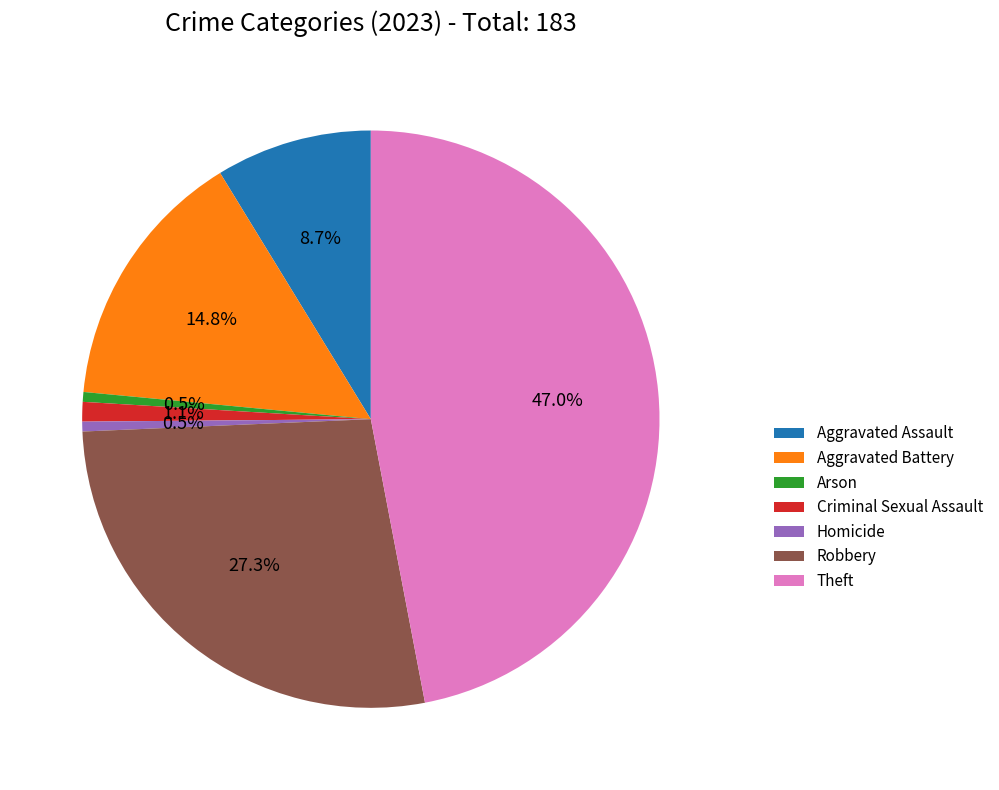

To the nearest percent, what is the combined percentage of Robbery and Criminal Sexual Assault?

28%